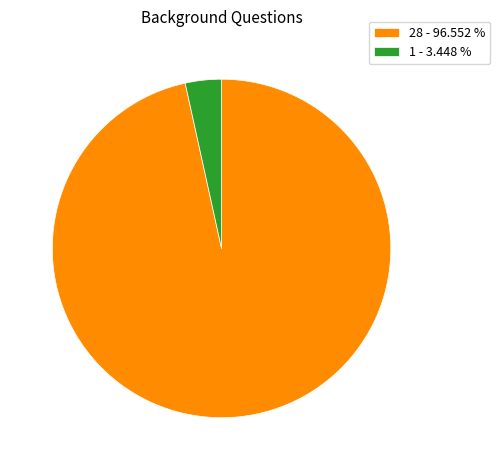

What is the majority slice?

28 - 96.552 %